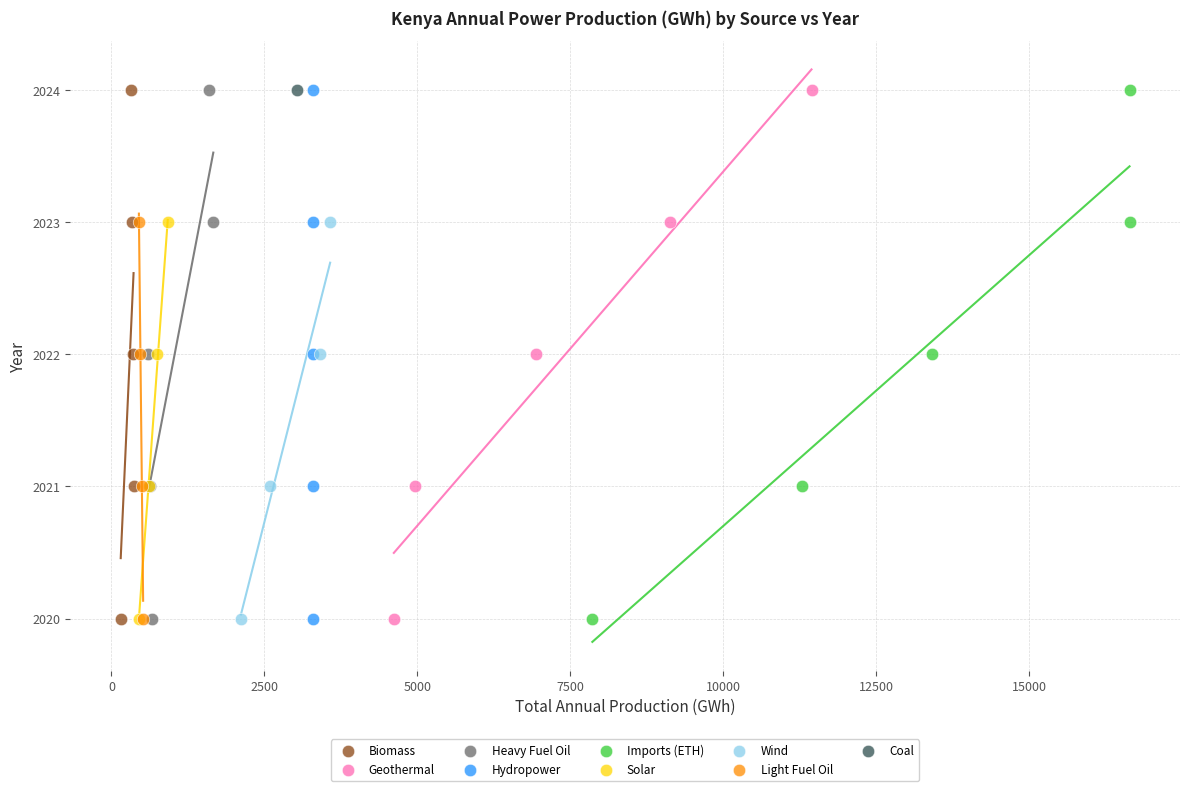

What are all the series names shown in the legend?

Biomass, Geothermal, Heavy Fuel Oil, Hydropower, Imports (ETH), Solar, Wind, Light Fuel Oil, Coal